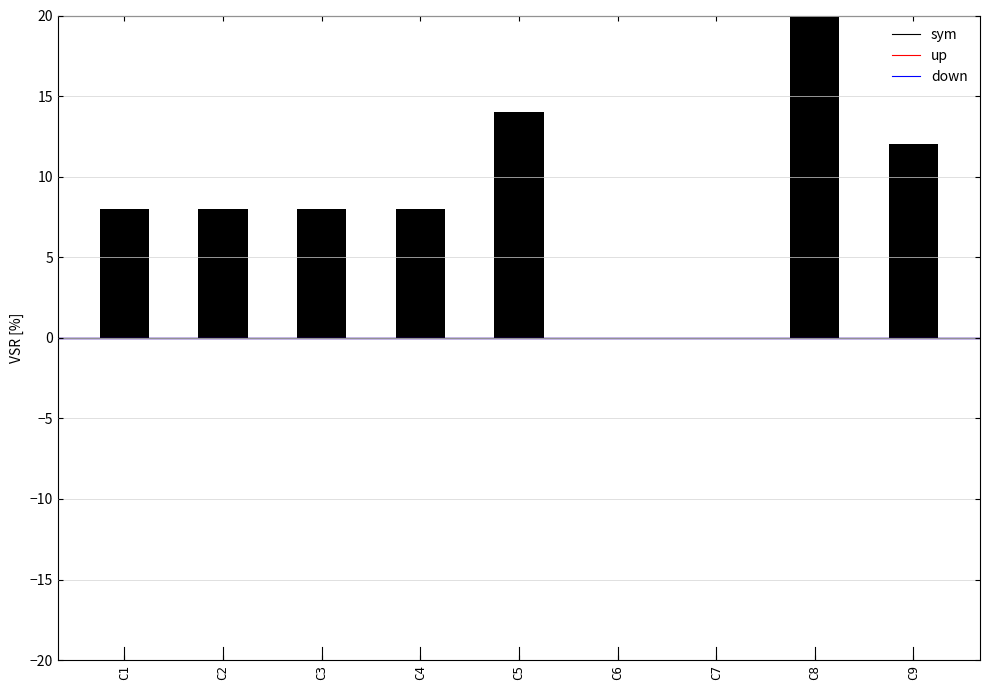

What is the approximate value at C2?

8